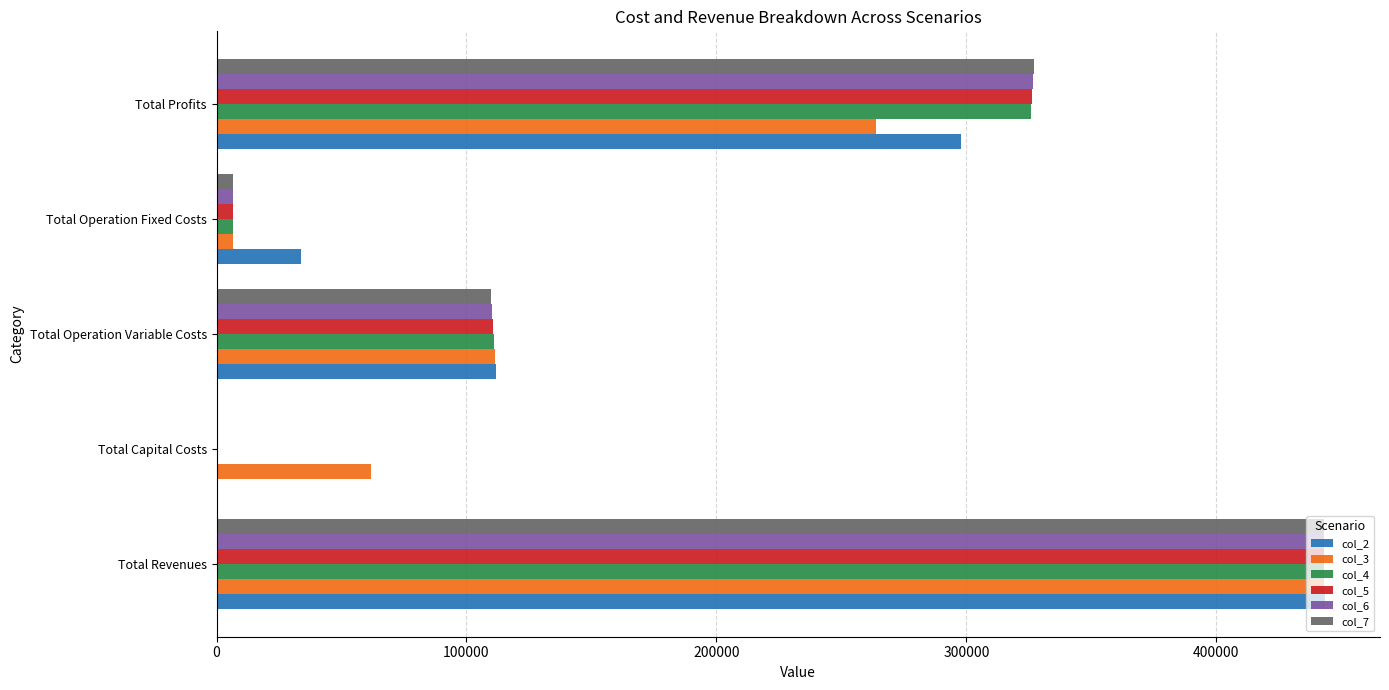

What are all the series names shown in the legend?

col_2, col_3, col_4, col_5, col_6, col_7